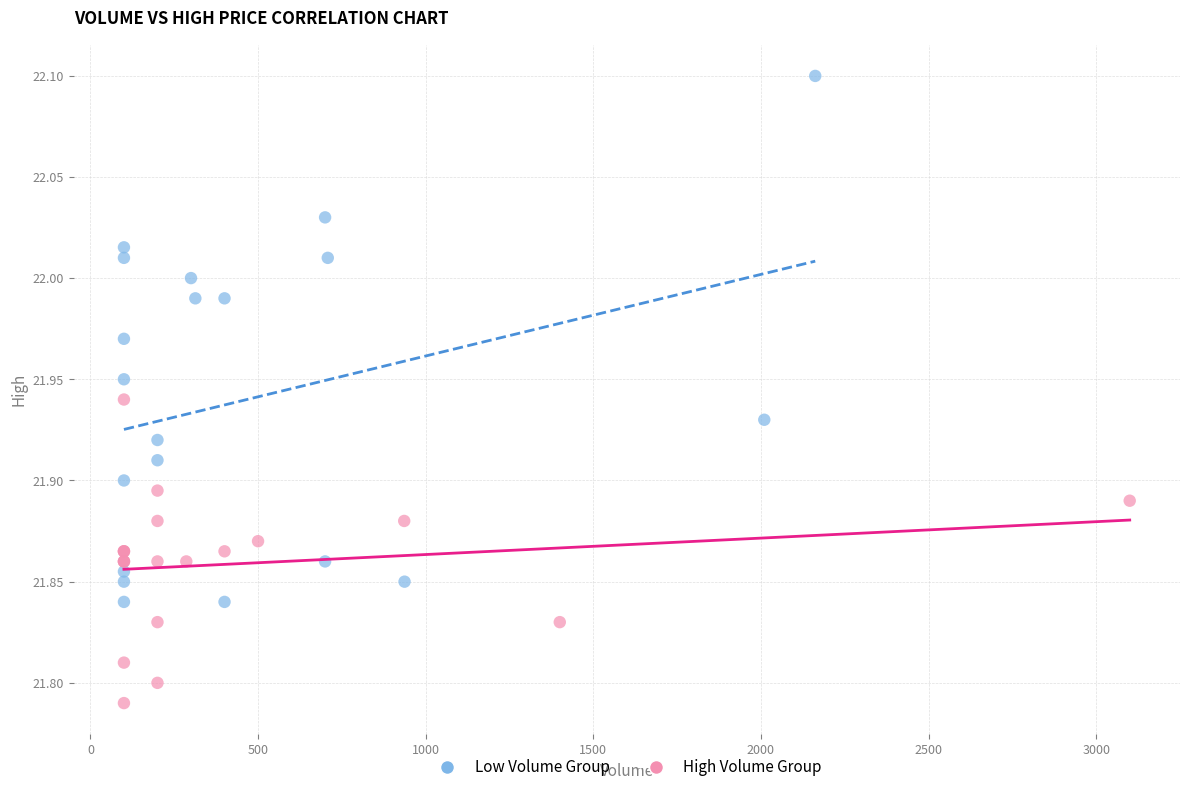

What are all the series names shown in the legend?

Low Volume Group, High Volume Group